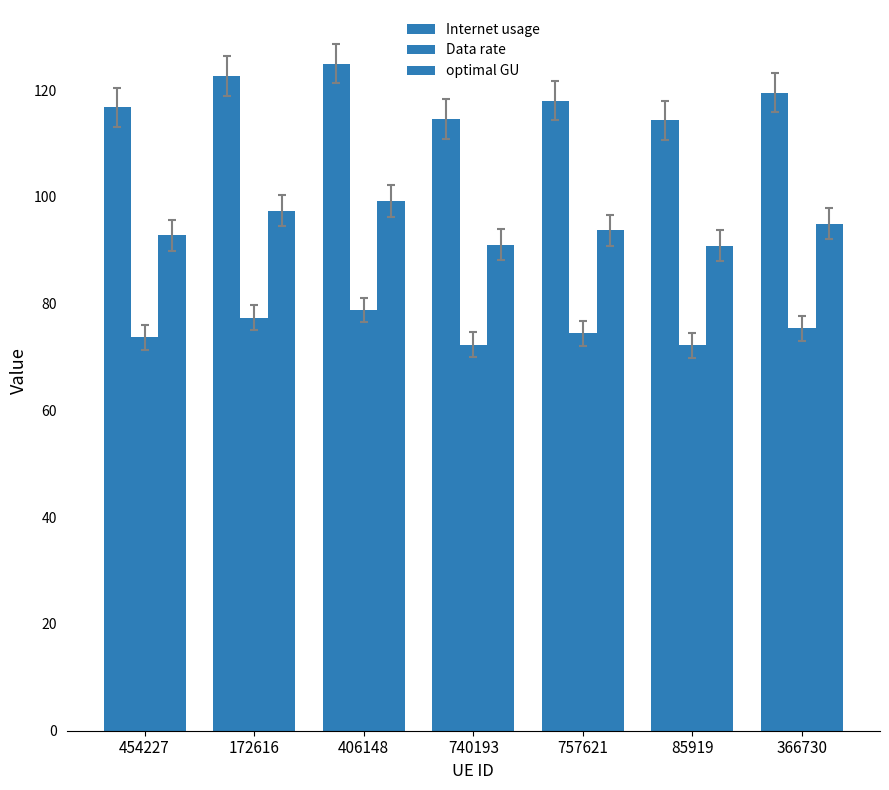

How many groups of bars are there?

7